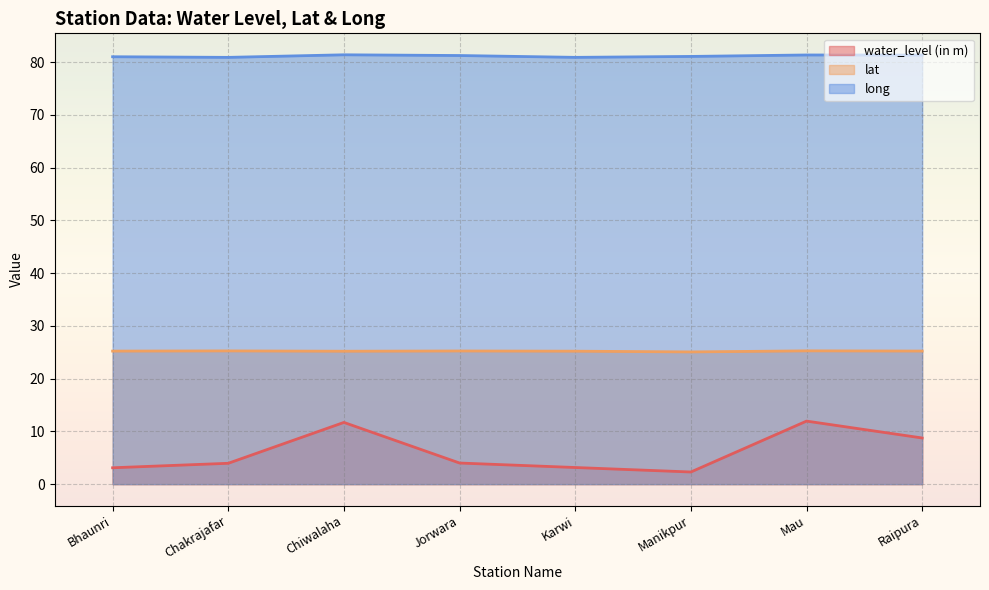

Between Raipura and Chiwalaha, which is larger?

Chiwalaha